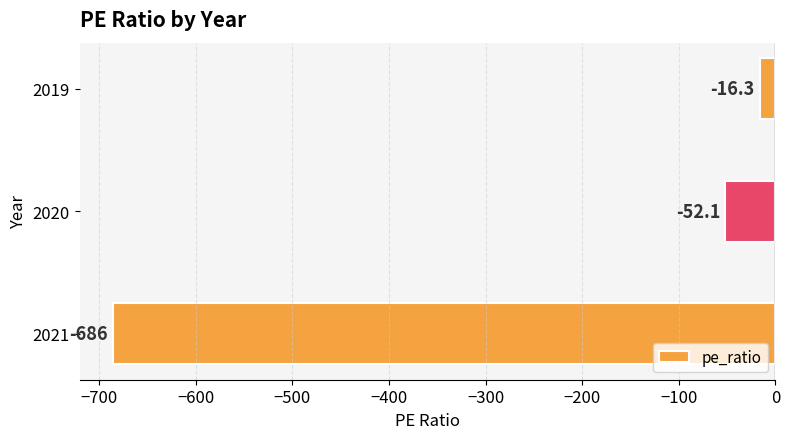

List the labels in order of value, largest first.

2019, 2020, 2021